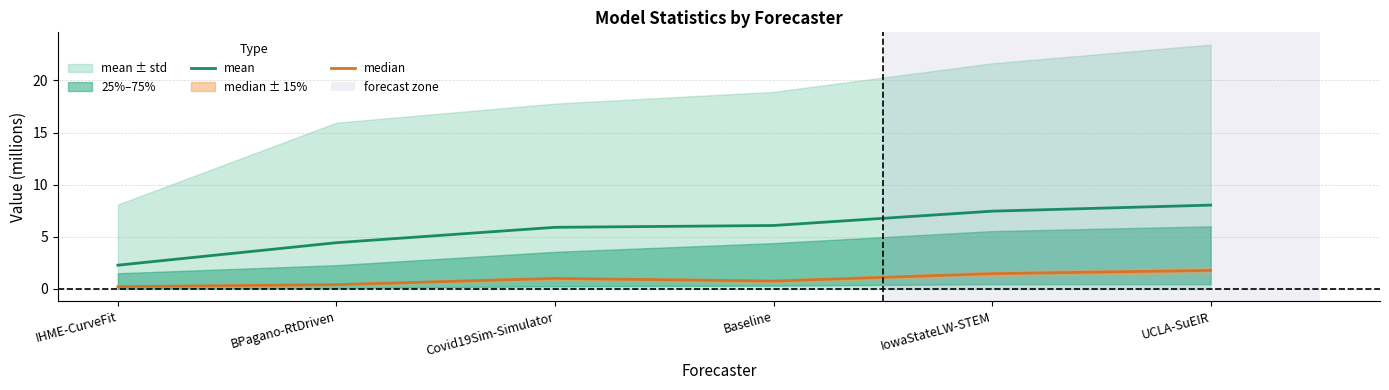

True or false: median has a value of 1.8 at UCLA-SuEIR.

True